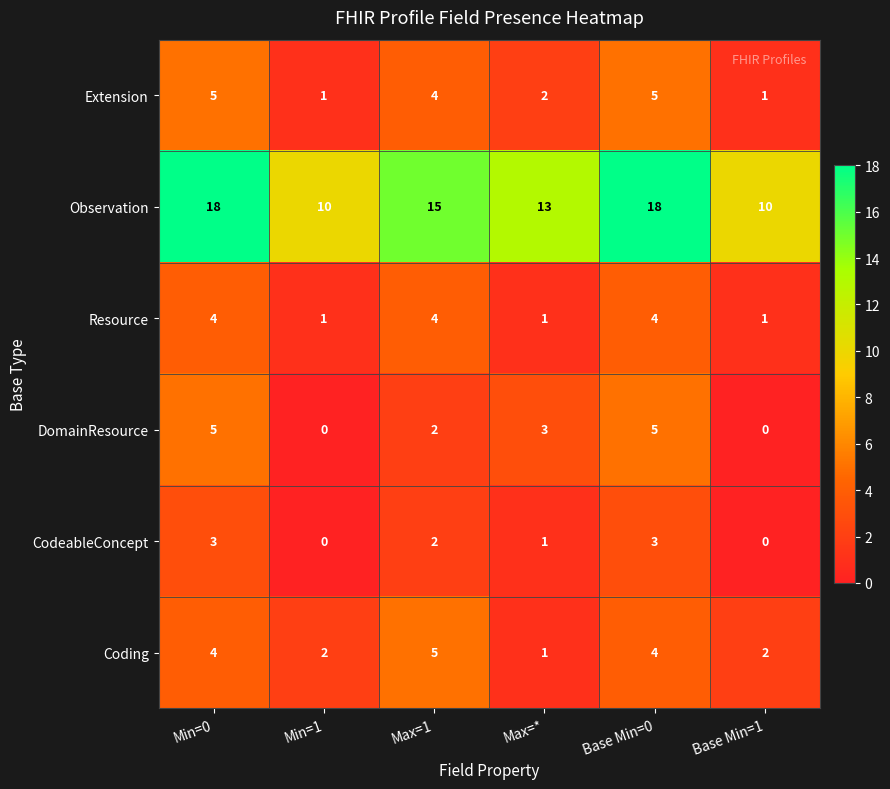

Is it true that Observation equals 18 at Base Min=0?

True